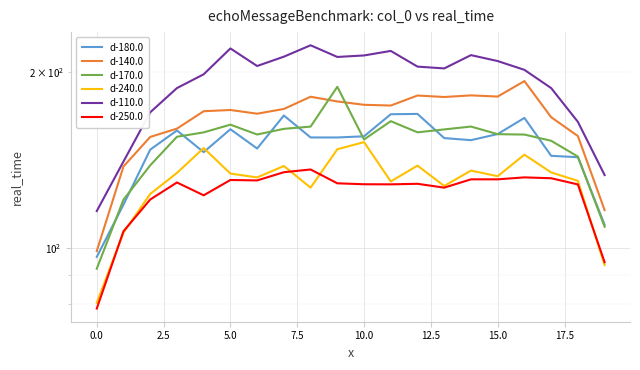

At 0.0, list the series in order from largest to smallest.

d-110.0, d-140.0, d-180.0, d-170.0, d-240.0, d-250.0